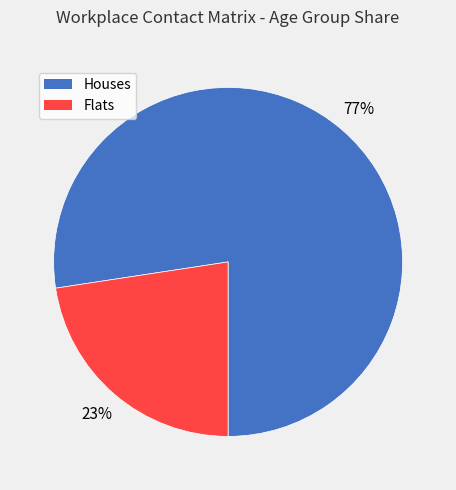

To the nearest percent, what is the average slice percentage?

50%